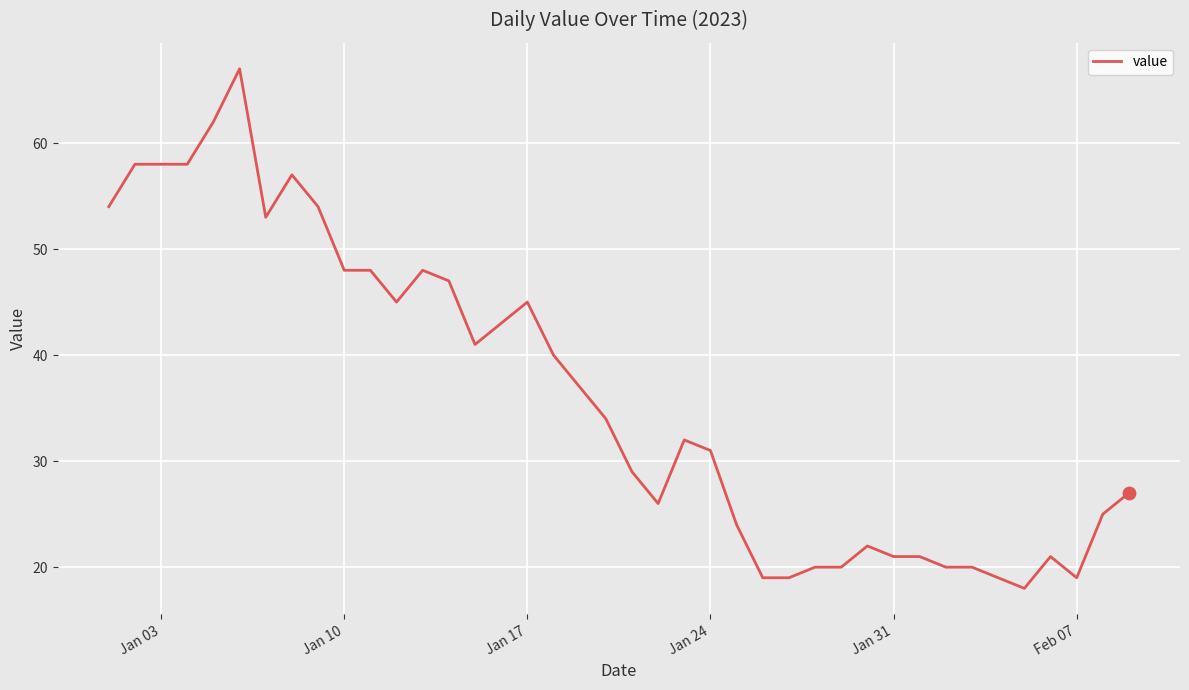

What is the difference between the maximum and minimum values?

49